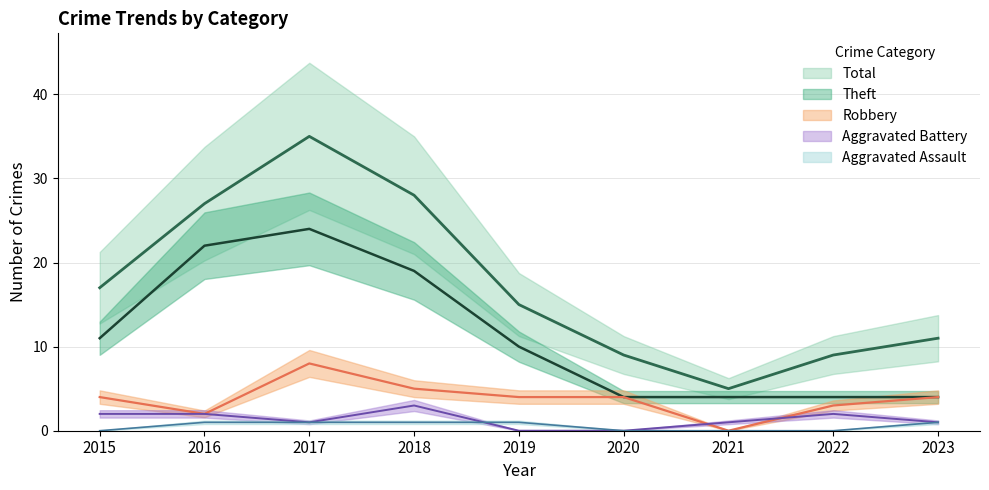

What is the difference between the maximum and minimum values in the Theft series?

20